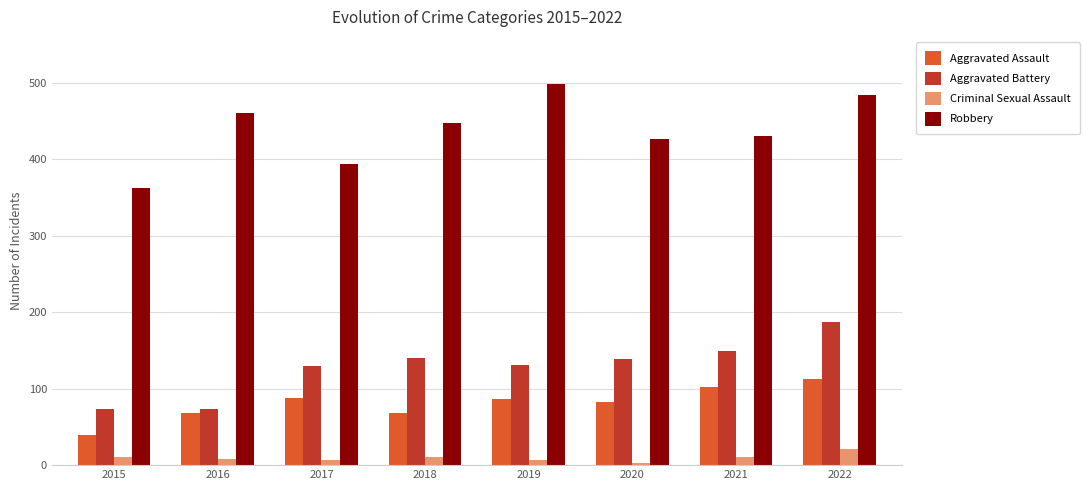

What is the minimum value shown in the chart?

3